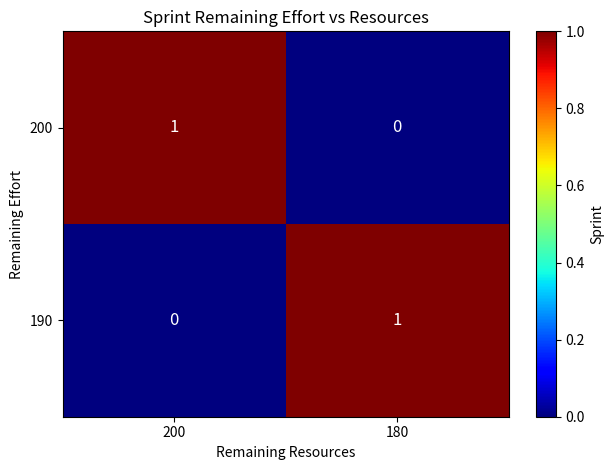

How many series are shown in this chart?

2